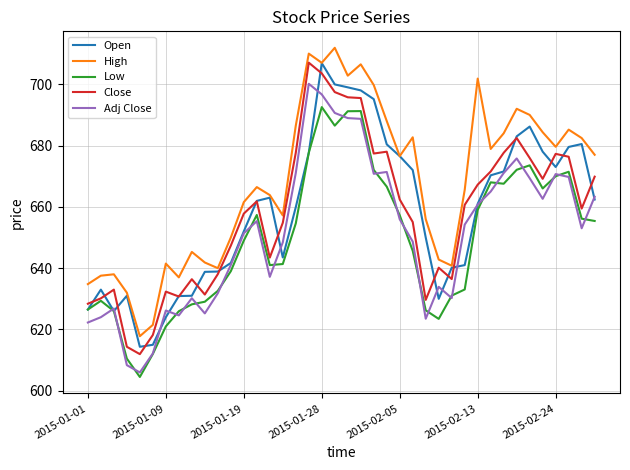

Which series has the largest total across all categories?

High